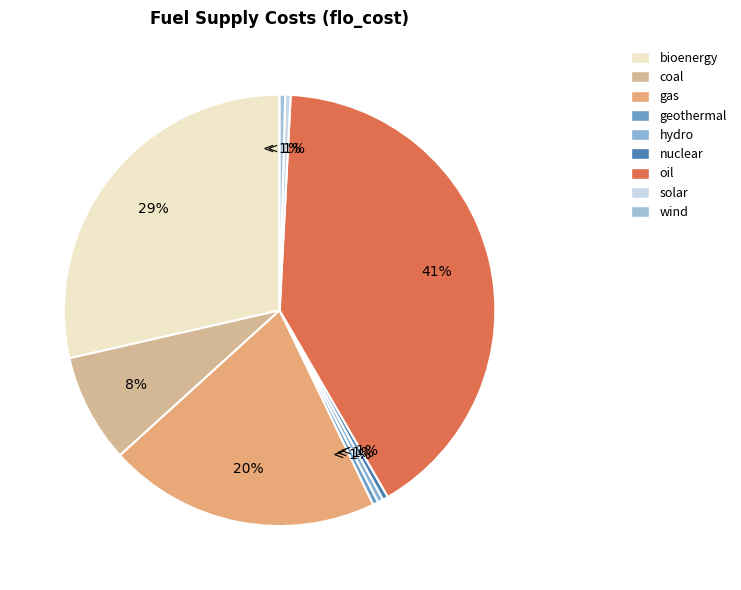

How many slices are in this pie chart?

9